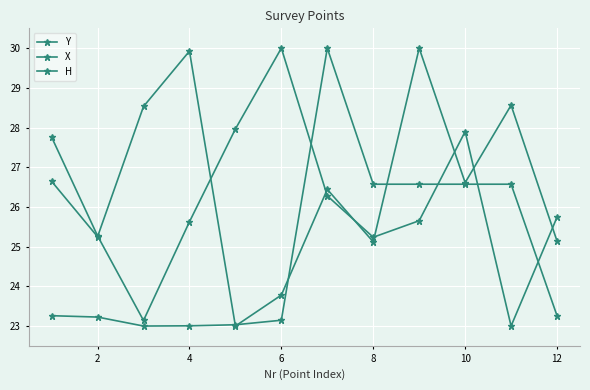

How many lines are shown in the chart?

3